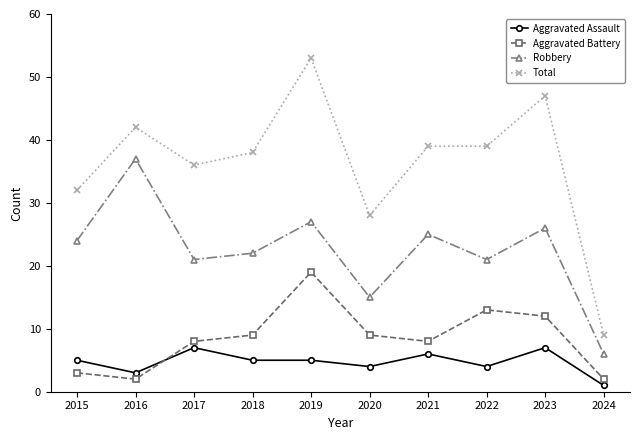

List the series in order of their peak value, lowest first.

Aggravated Assault, Aggravated Battery, Robbery, Total